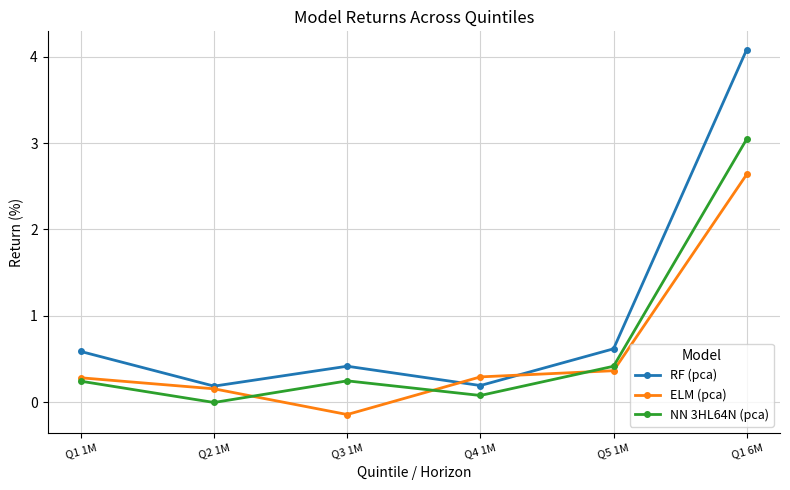

Count the number of categories in the chart.

6